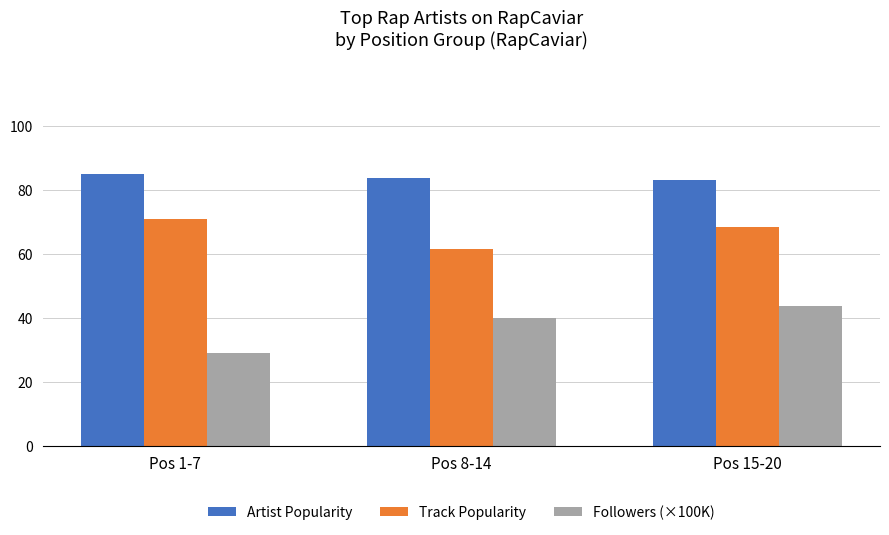

What is the difference between the highest and lowest values at Pos 15-20?

39.5